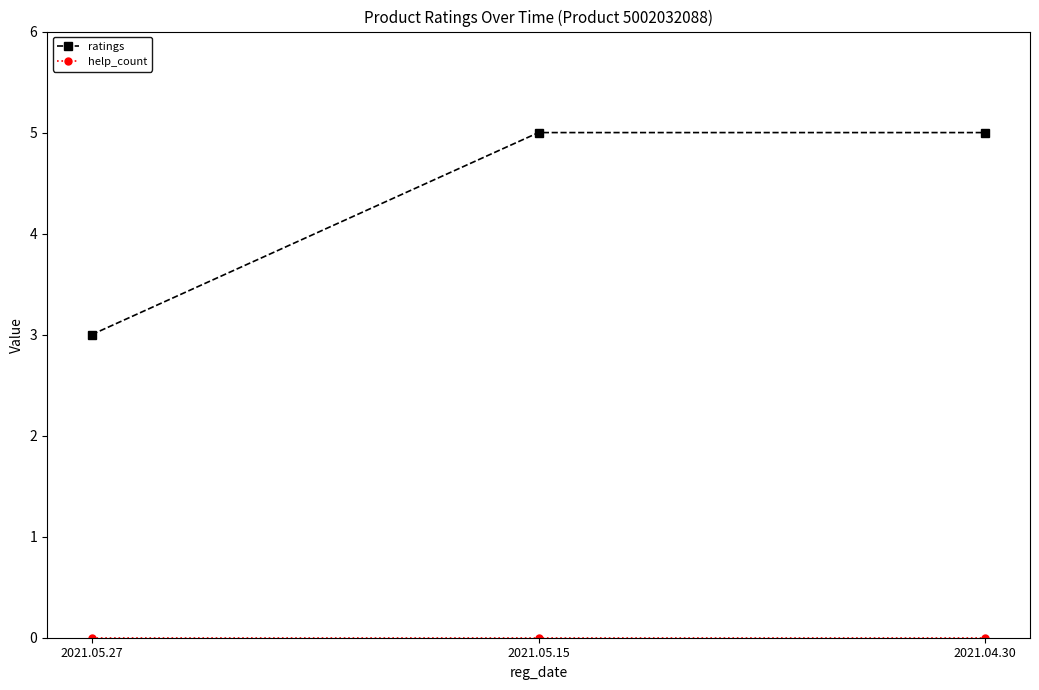

What is the label of the 1st point from the left?

2021.05.27